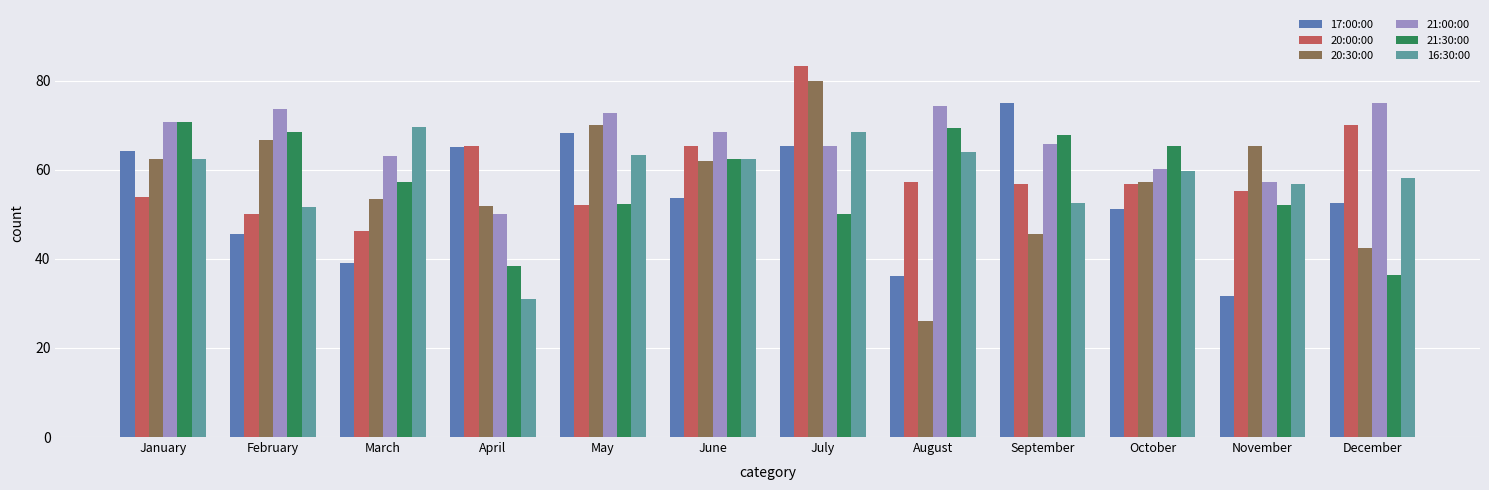

Is the value of 17:00:00 at May greater than the value of 21:00:00 at March?

Yes